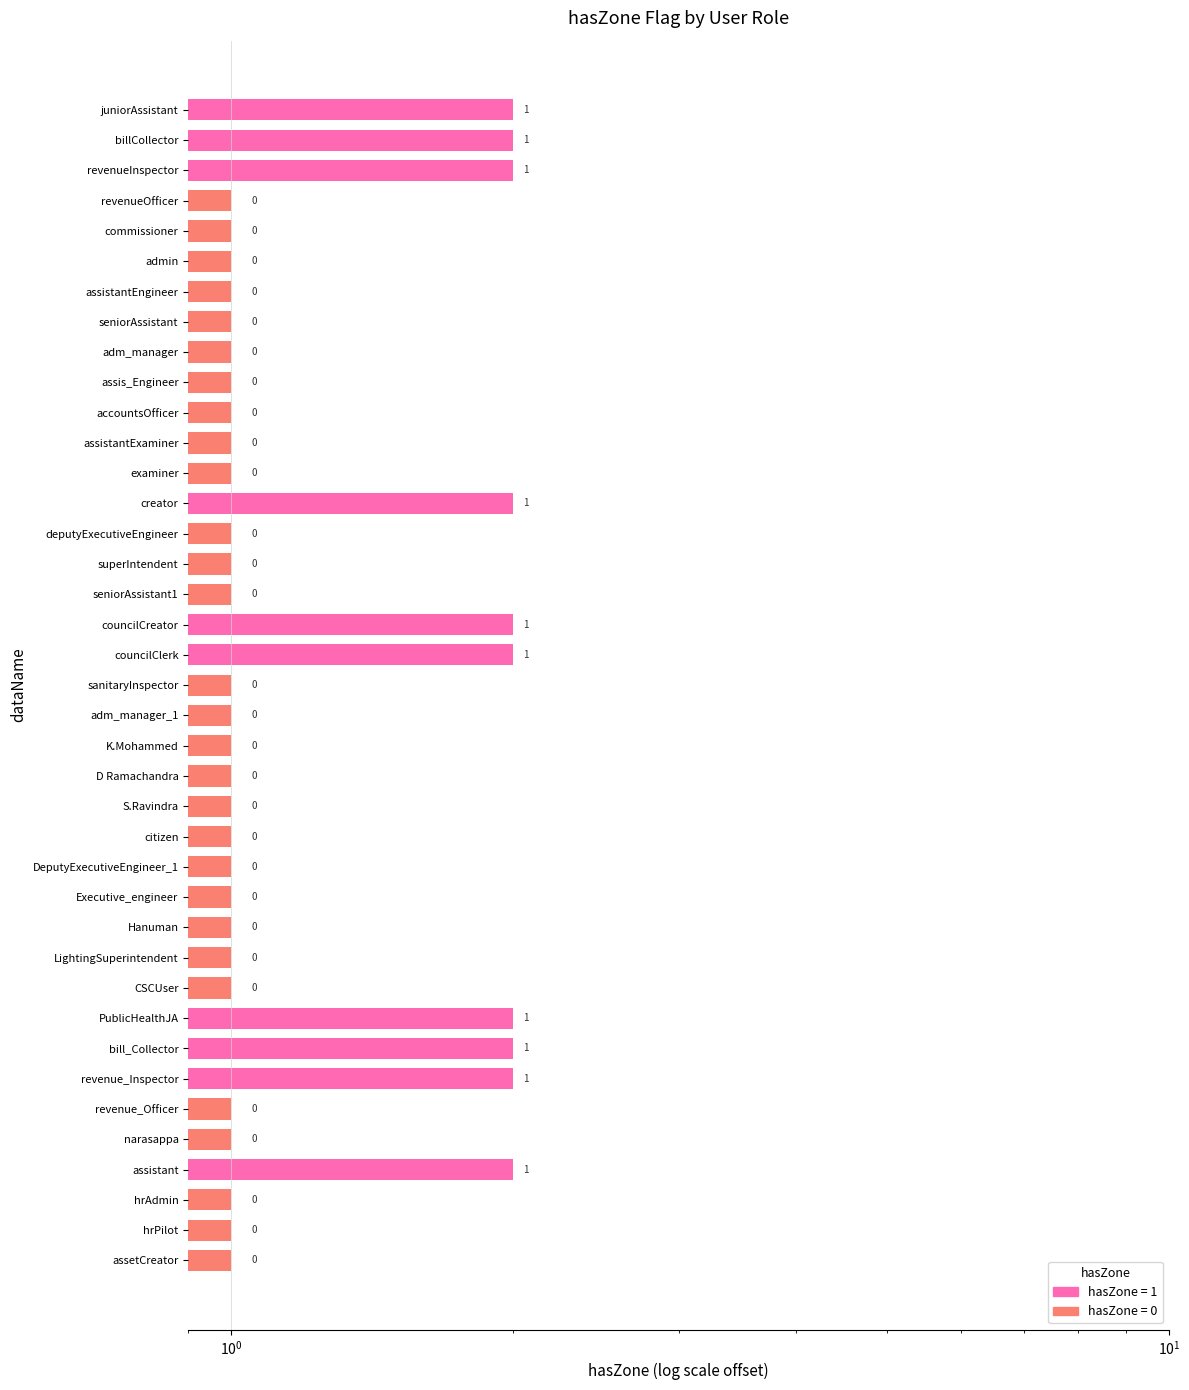

Count the number of categories in the chart.

39